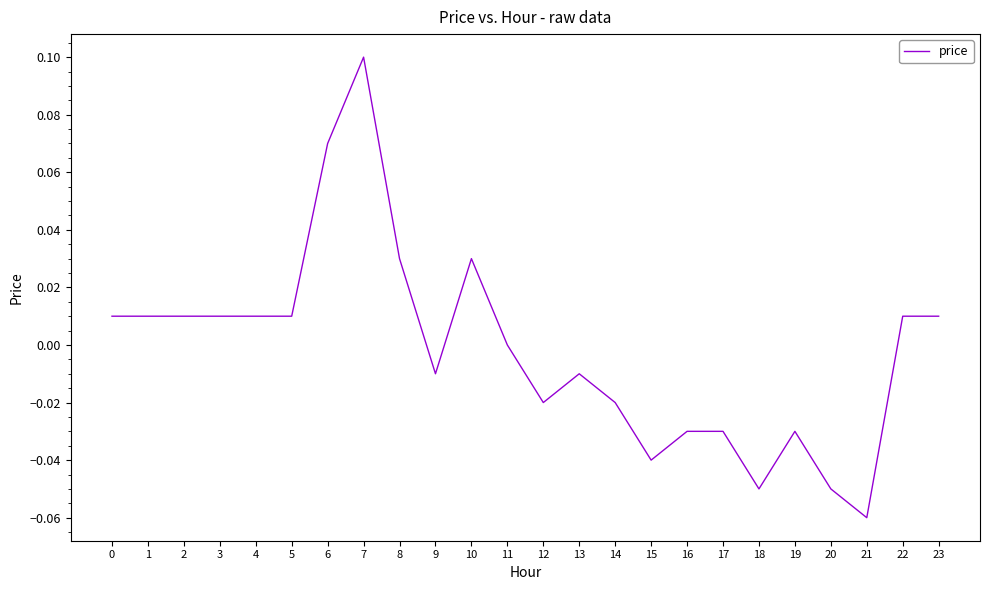

Between 19 and 22, which is larger?

22